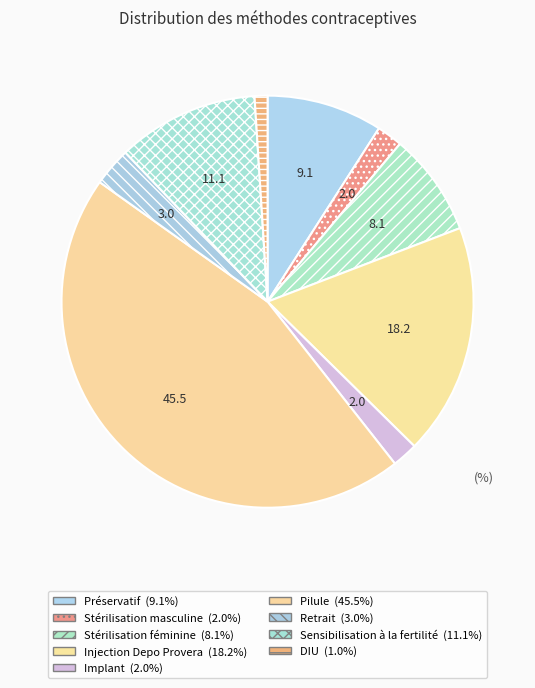

What is the total percentage of Injection Depo Provera and Retrait?

21.2%